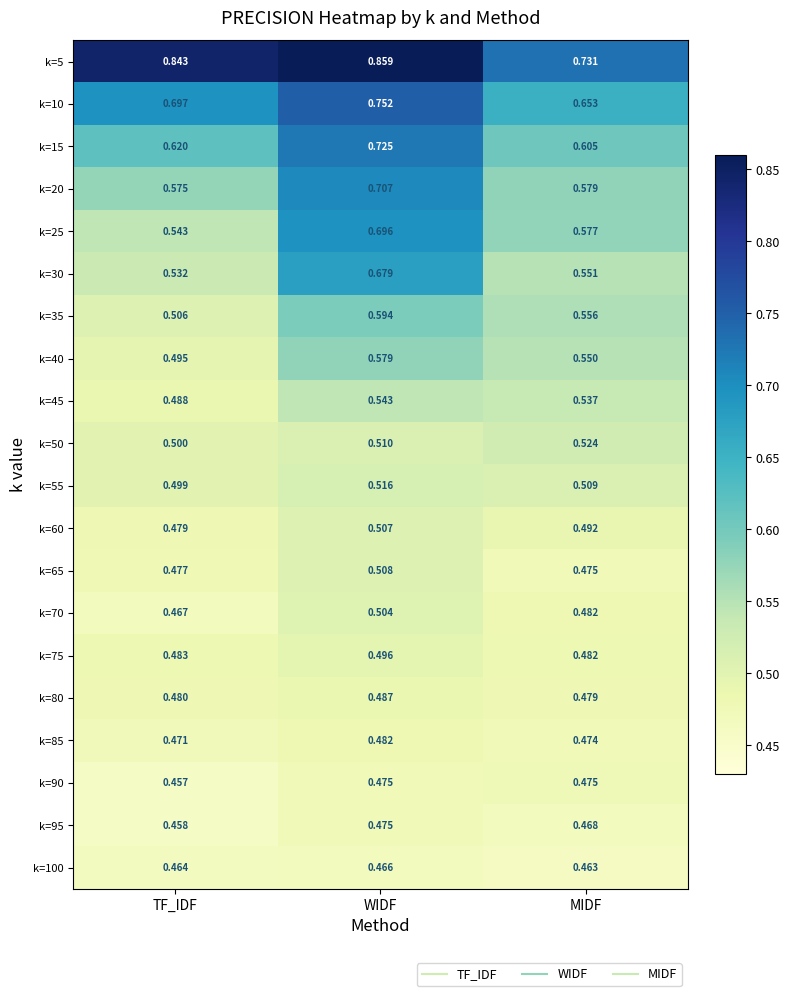

At which category is the sum across all series the highest?

WIDF